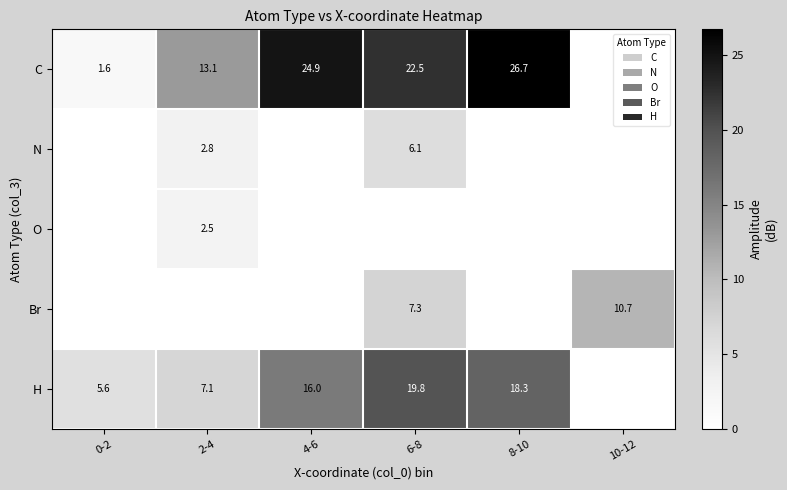

What is the sum of the Br values at 10-12 and 6-8?

18.0